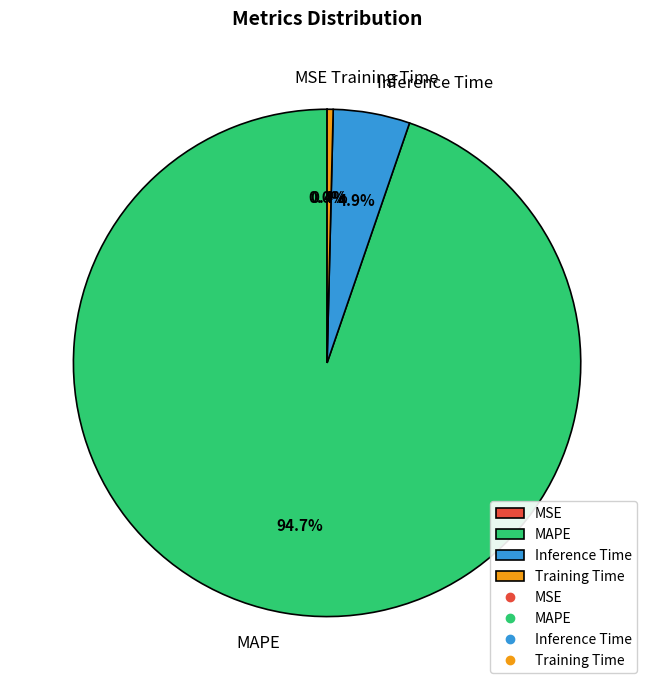

What percentage is NOT represented by Training Time?

99.6%